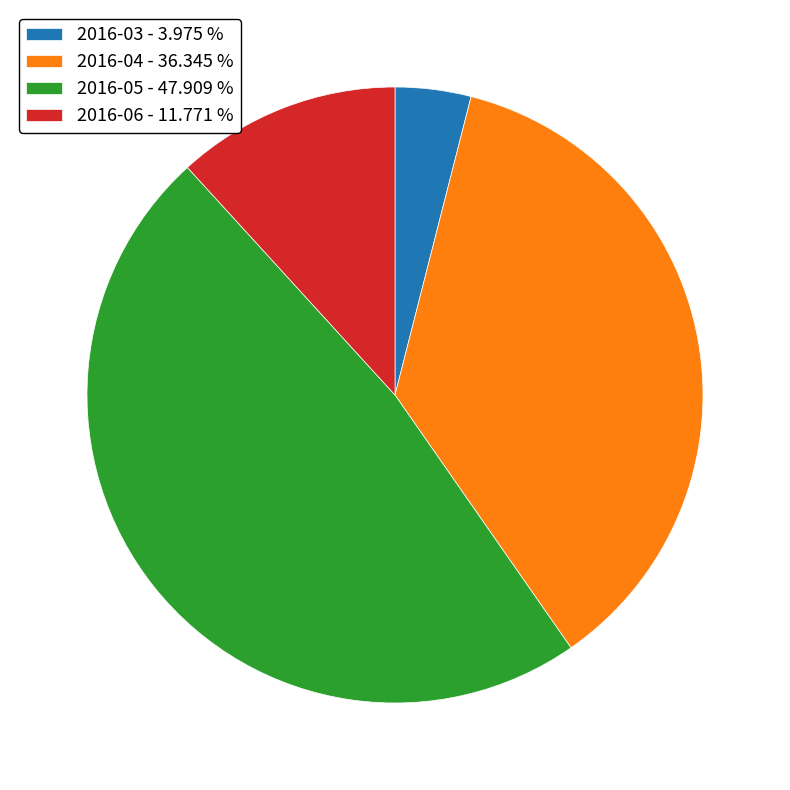

Which slice is the smallest?

2016-03